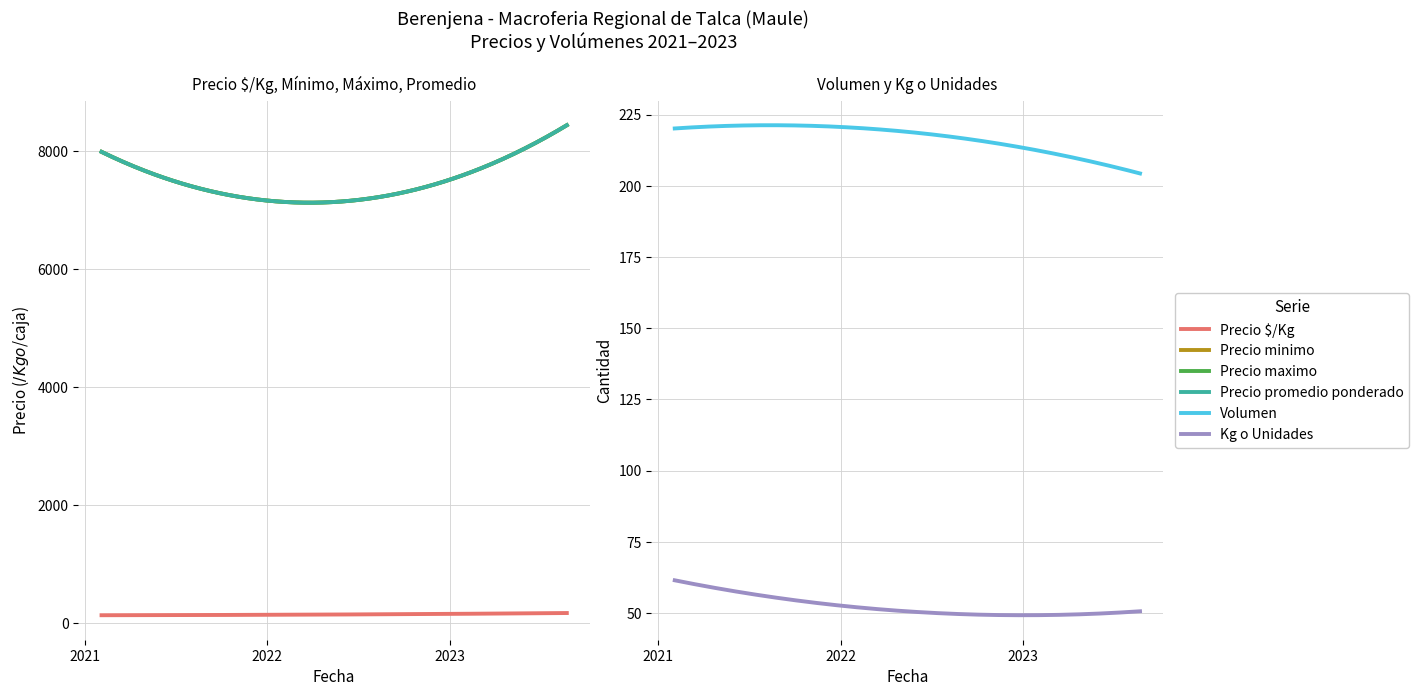

True or false: Volumen and Kg o Unidades intersect in this chart.

False